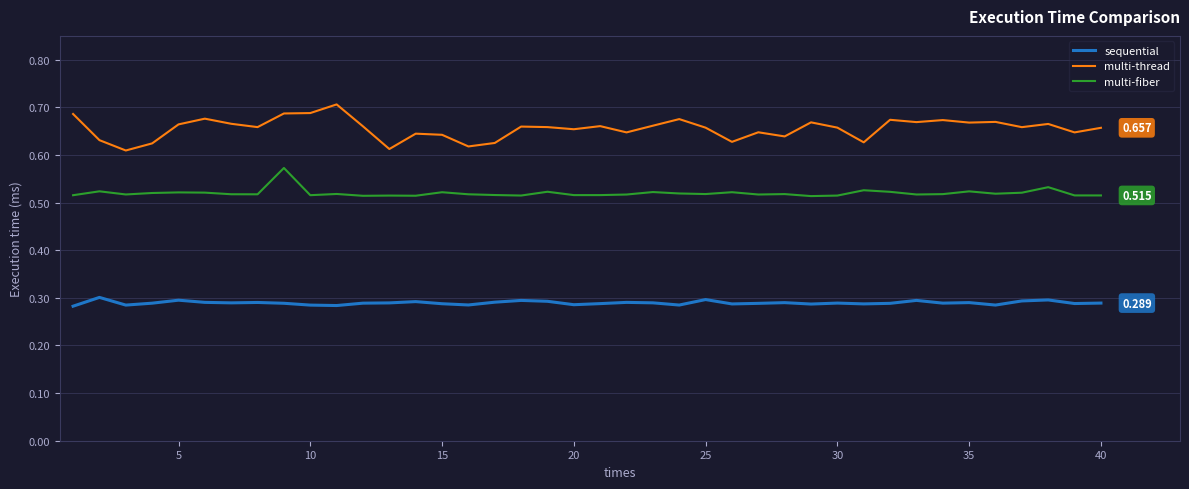

True or false: multi-fiber and sequential cross at least once.

False